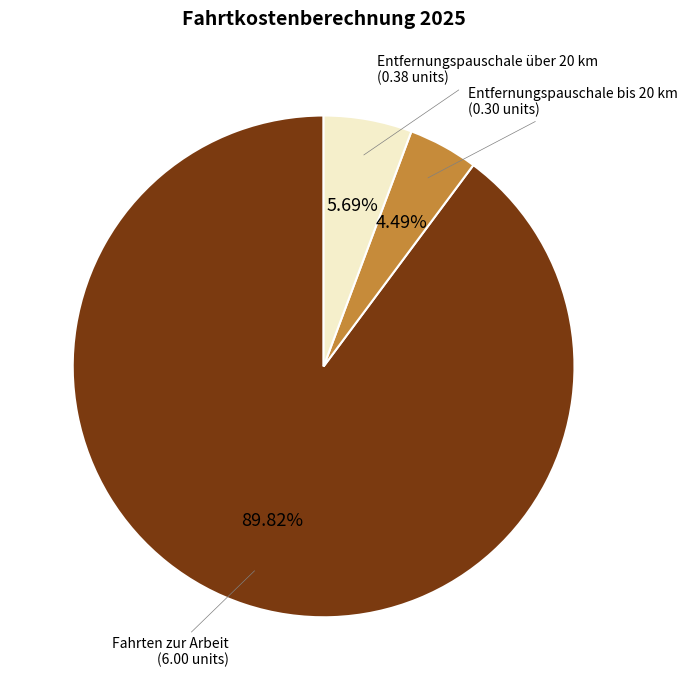

Is there any slice that represents more than half of the pie?

Yes